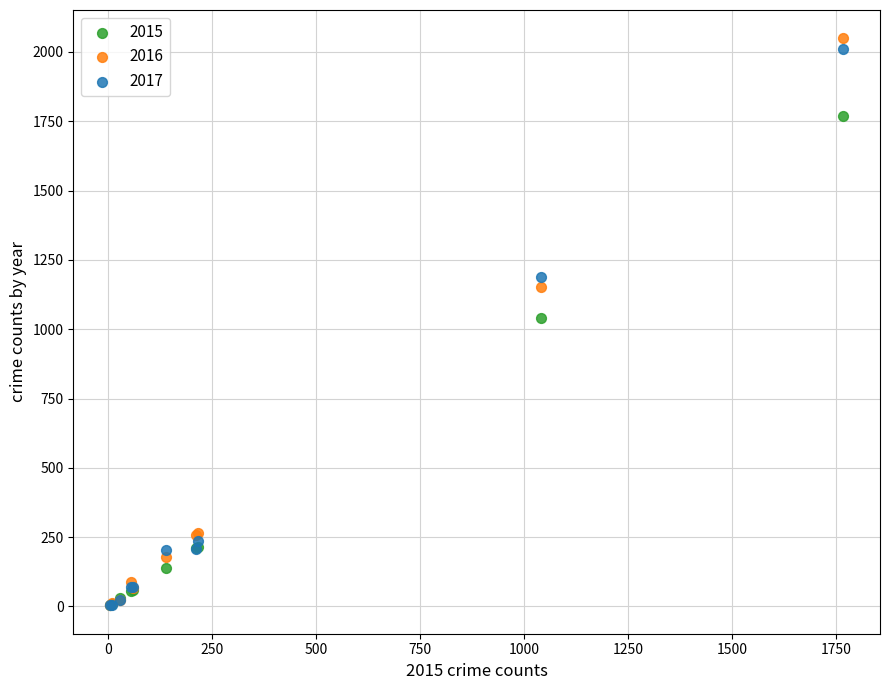

Which series contains the highest Y value?

2016